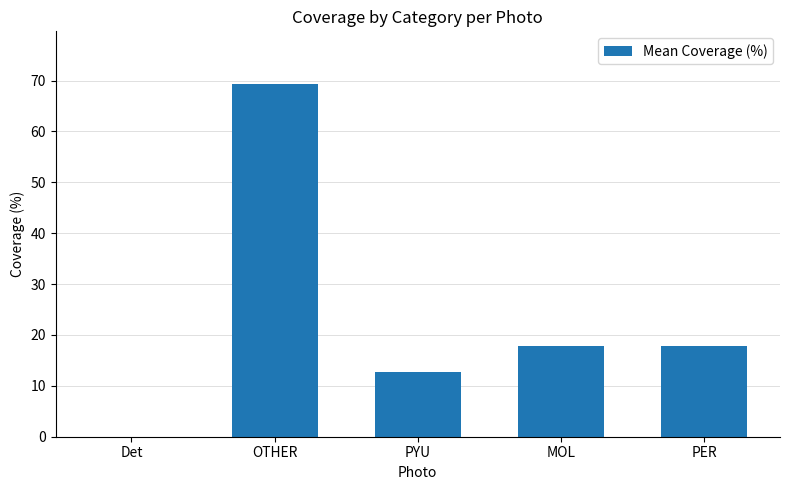

Read the value at PER.

17.9